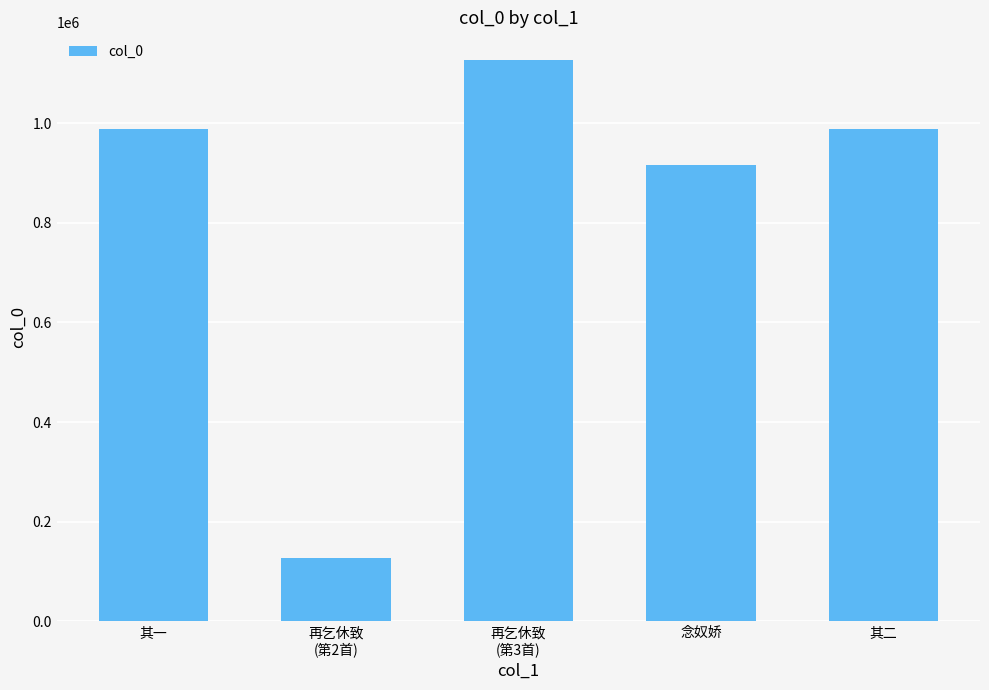

Which has a higher value, 再乞休致
(第3首) or 再乞休致
(第2首)?

再乞休致
(第3首)